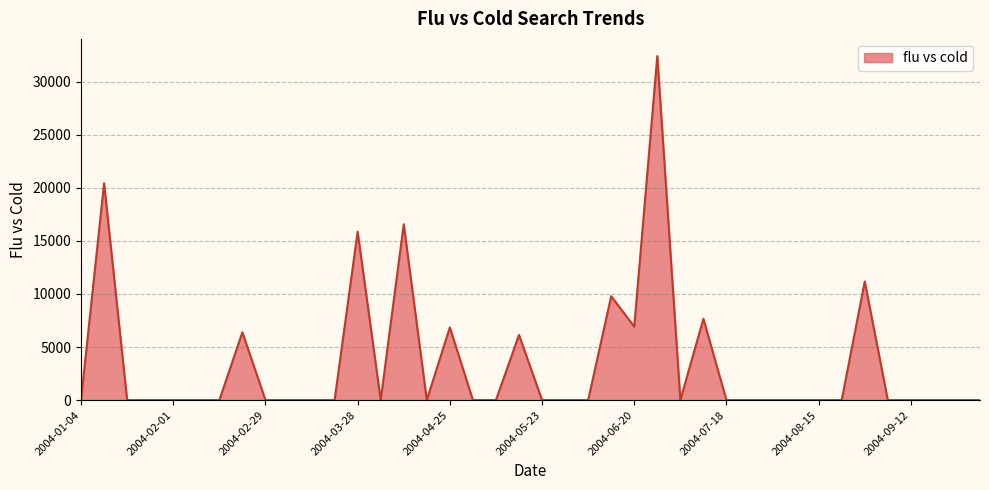

What is the average value?

3505.6